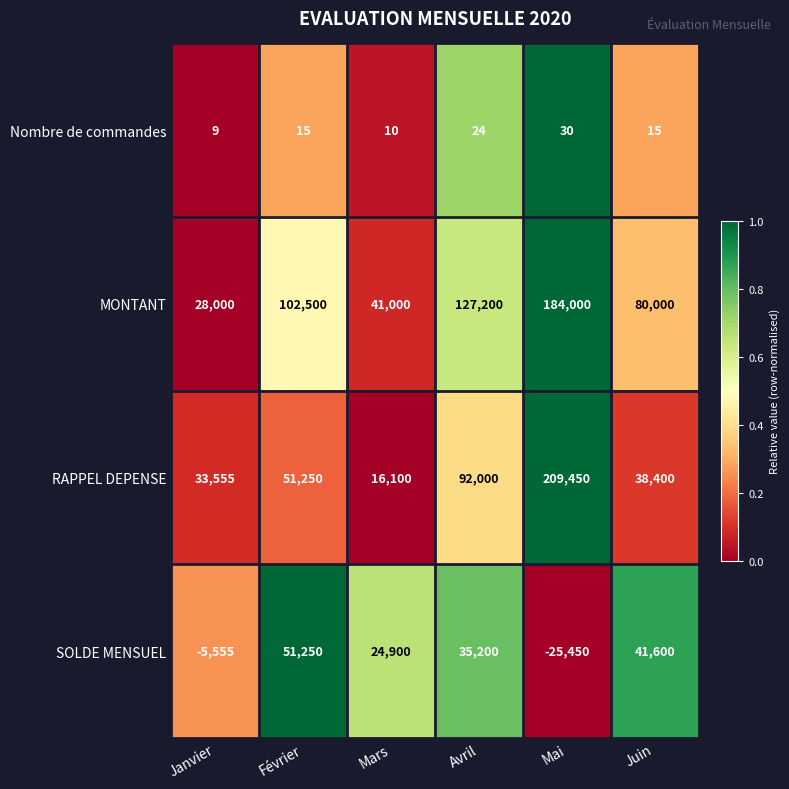

What is the difference between the maximum and minimum values in the MONTANT series?

156000